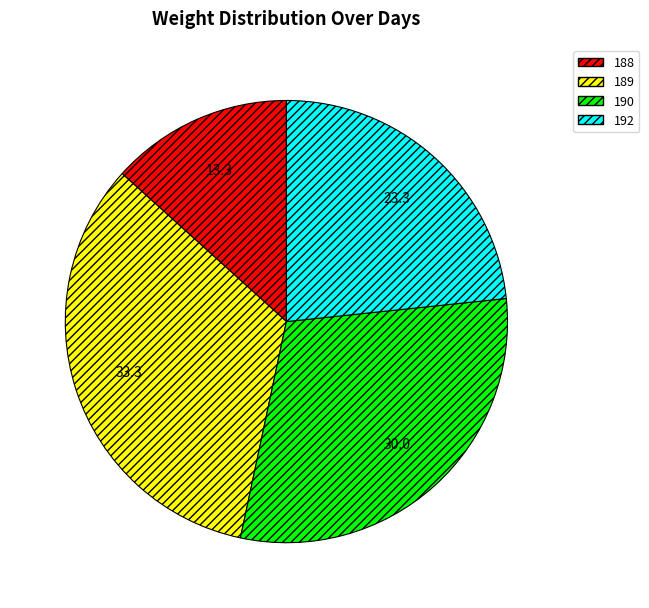

Do 189 and 188 together represent more than half of the pie?

No